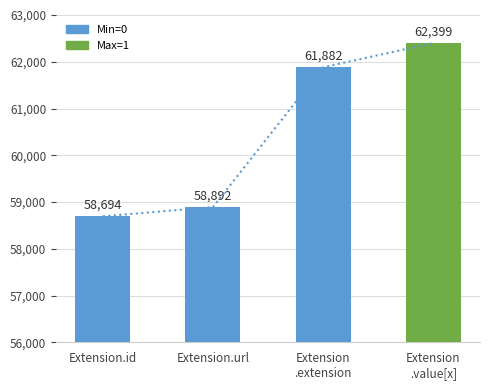

Between Extension.id and Extension
.extension, which is larger?

Extension
.extension